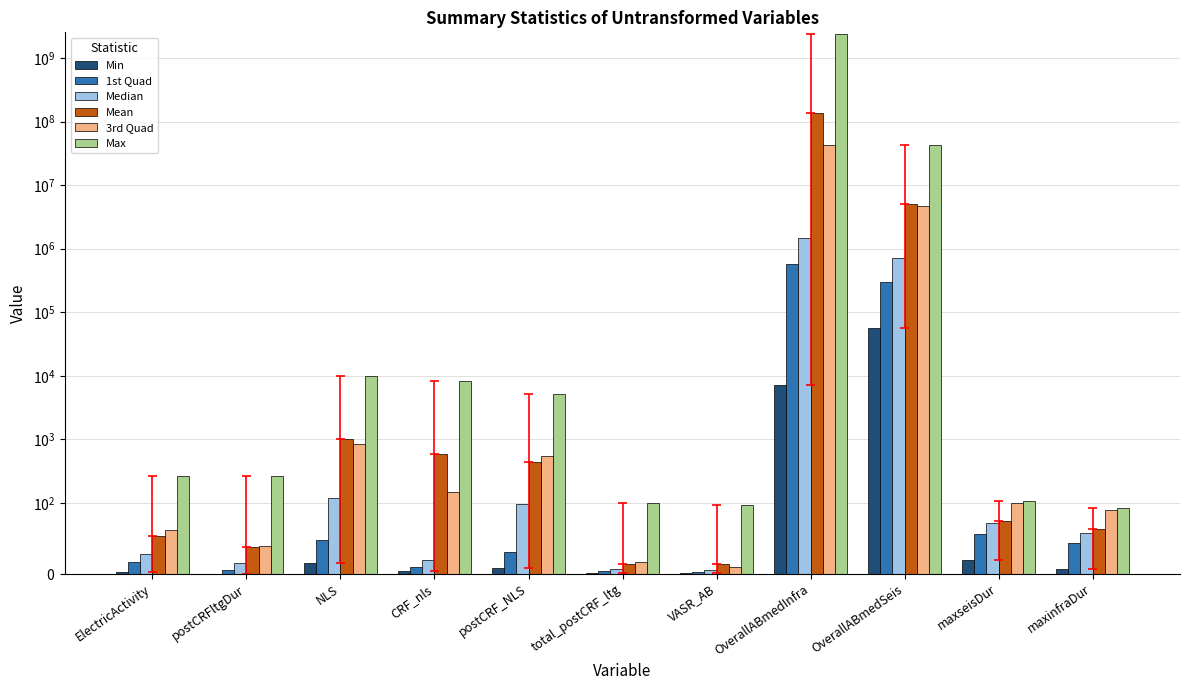

Rank the categories by 1st Quad value from lowest to highest.

VASR_AB, total_postCRF_ltg, postCRFltgDur, CRF_nls, ElectricActivity, postCRF_NLS, maxinfraDur, NLS, maxseisDur, OverallABmedSeis, OverallABmedInfra